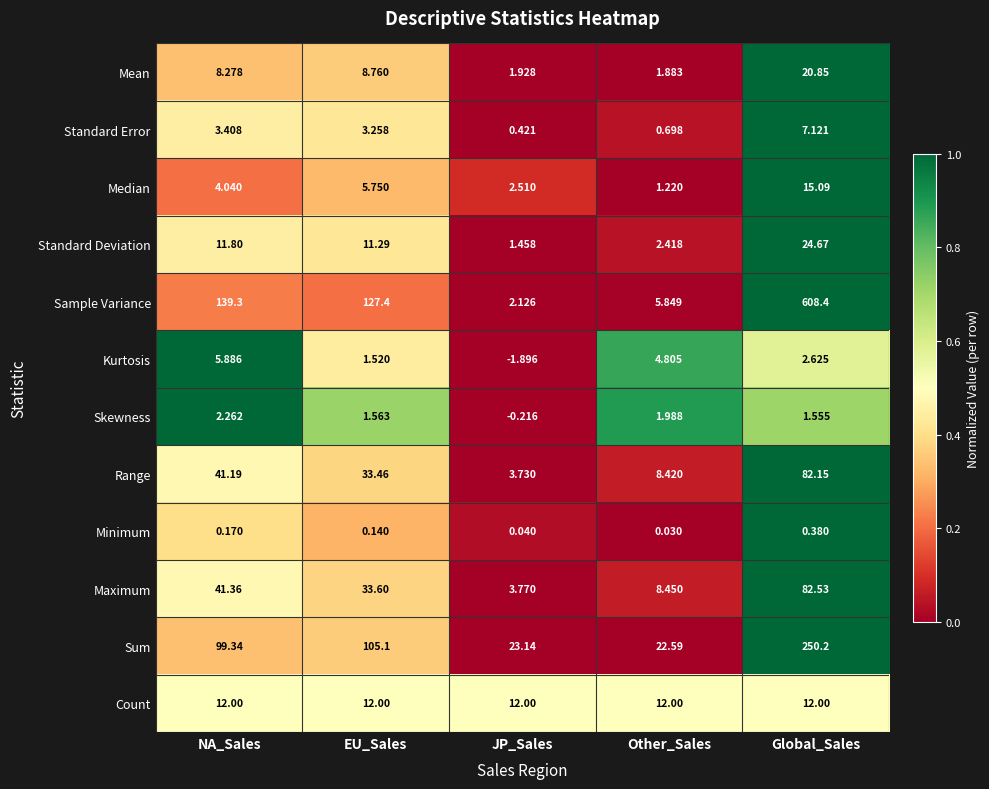

Rank the series by their maximum value, from highest to lowest.

Sample Variance, Sum, Maximum, Range, Standard Deviation, Mean, Median, Count, Standard Error, Kurtosis, Skewness, Minimum